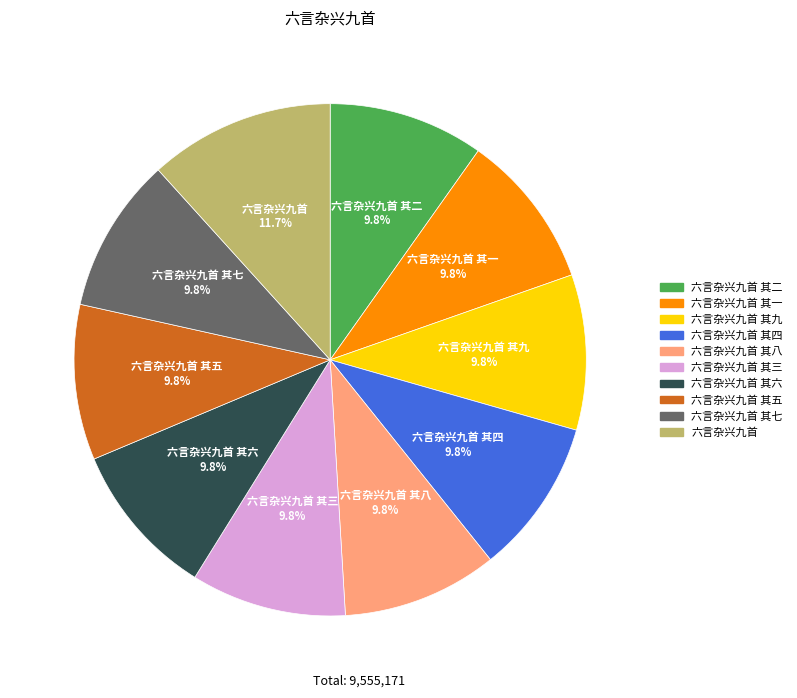

Is there any slice that represents more than half of the pie?

No